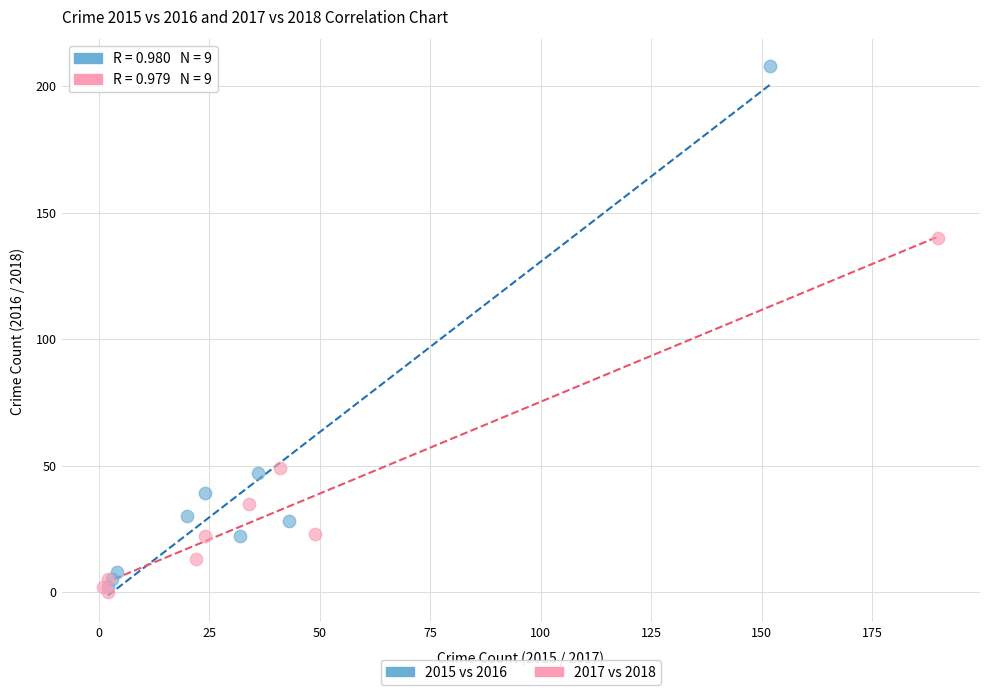

Which series reaches the maximum Y coordinate?

2015 vs 2016